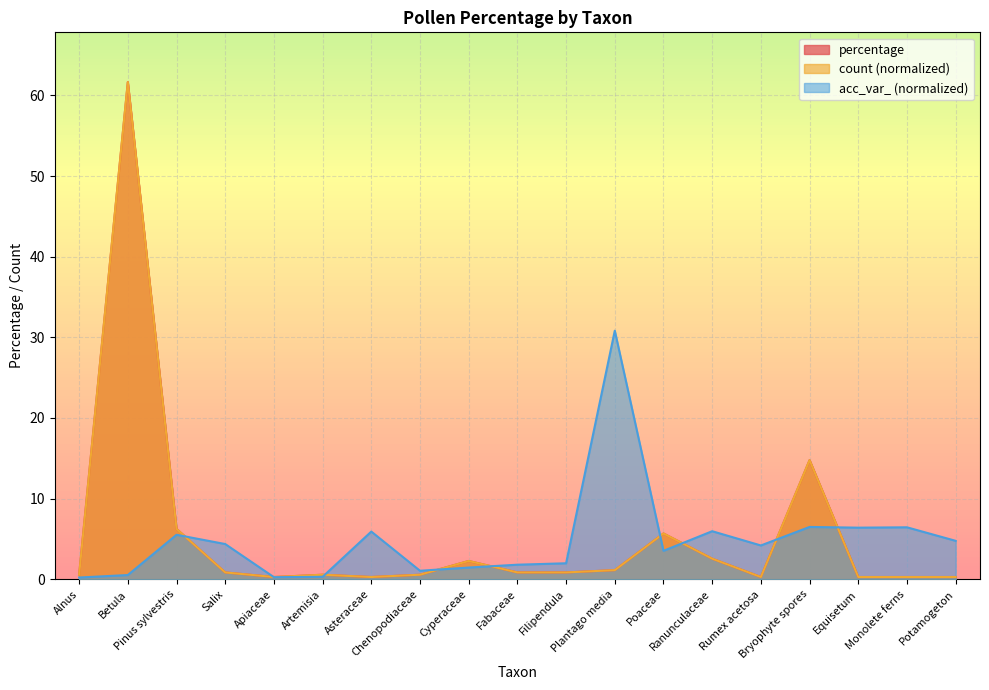

What is the label of the 1st point from the right?

Potamogeton